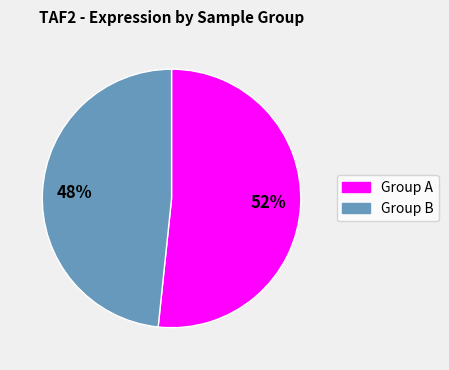

To the nearest percent, what is the average slice percentage?

50%